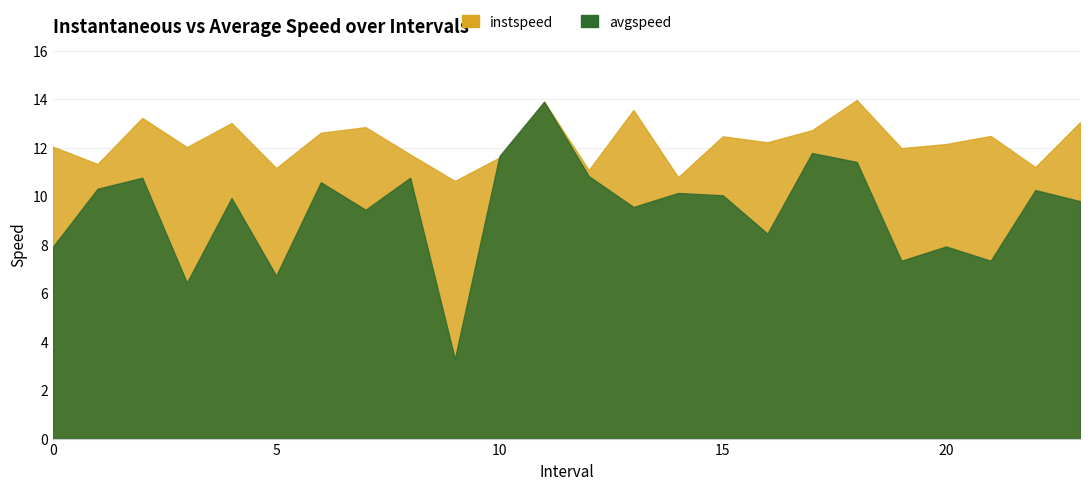

What are all the series names shown in the legend?

instspeed, avgspeed